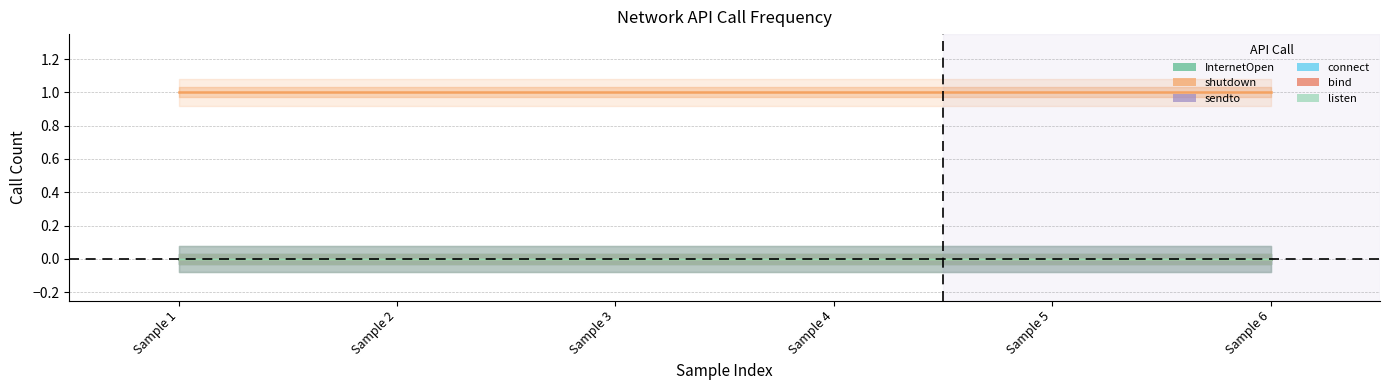

What are all the series names shown in the legend?

InternetOpen, shutdown, sendto, connect, bind, listen